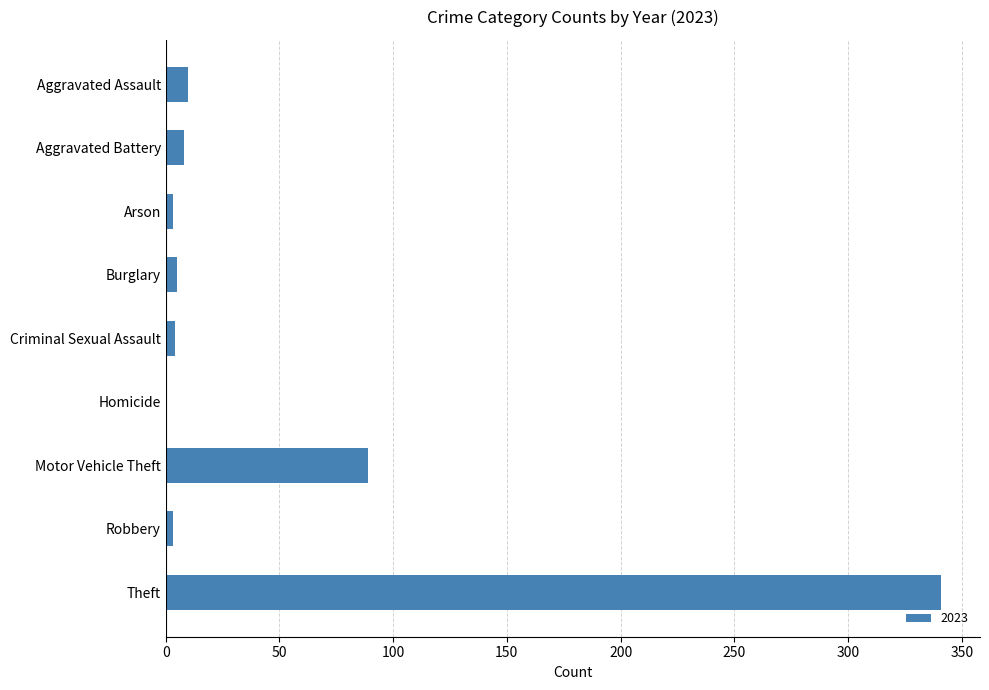

Between Aggravated Battery and Theft, which is larger?

Theft